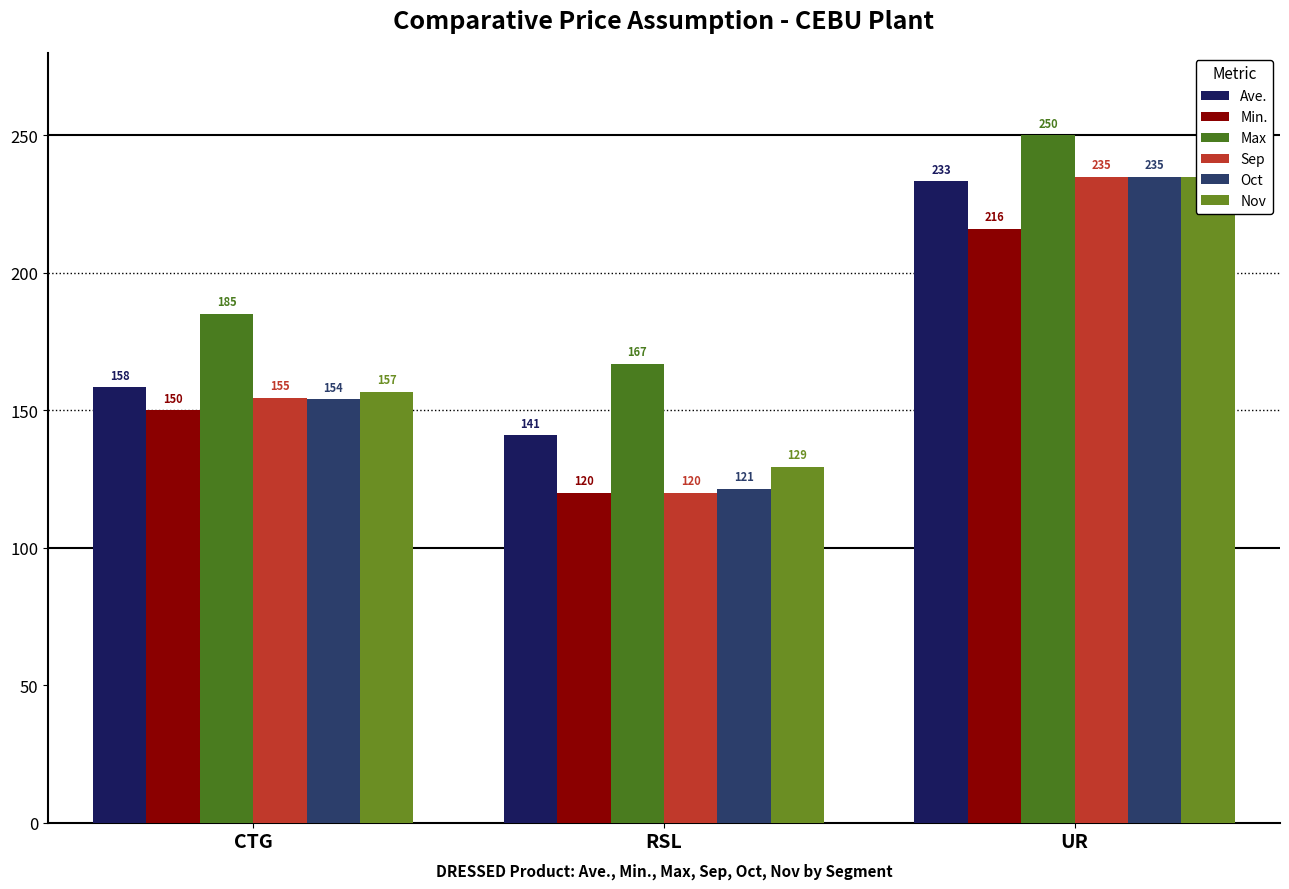

How many bars are there in total?

18